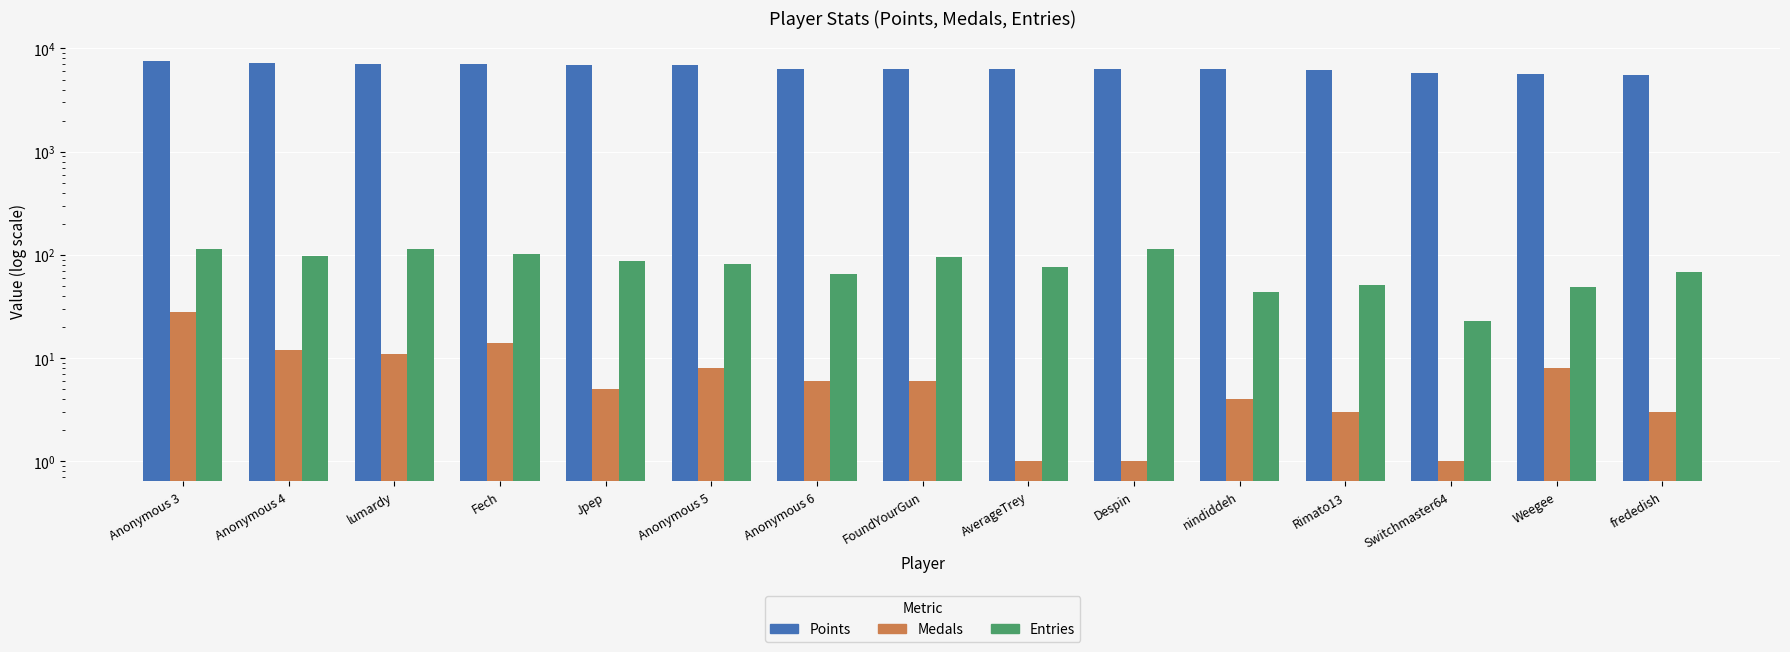

What is the total value across all series at nindiddeh?

6335